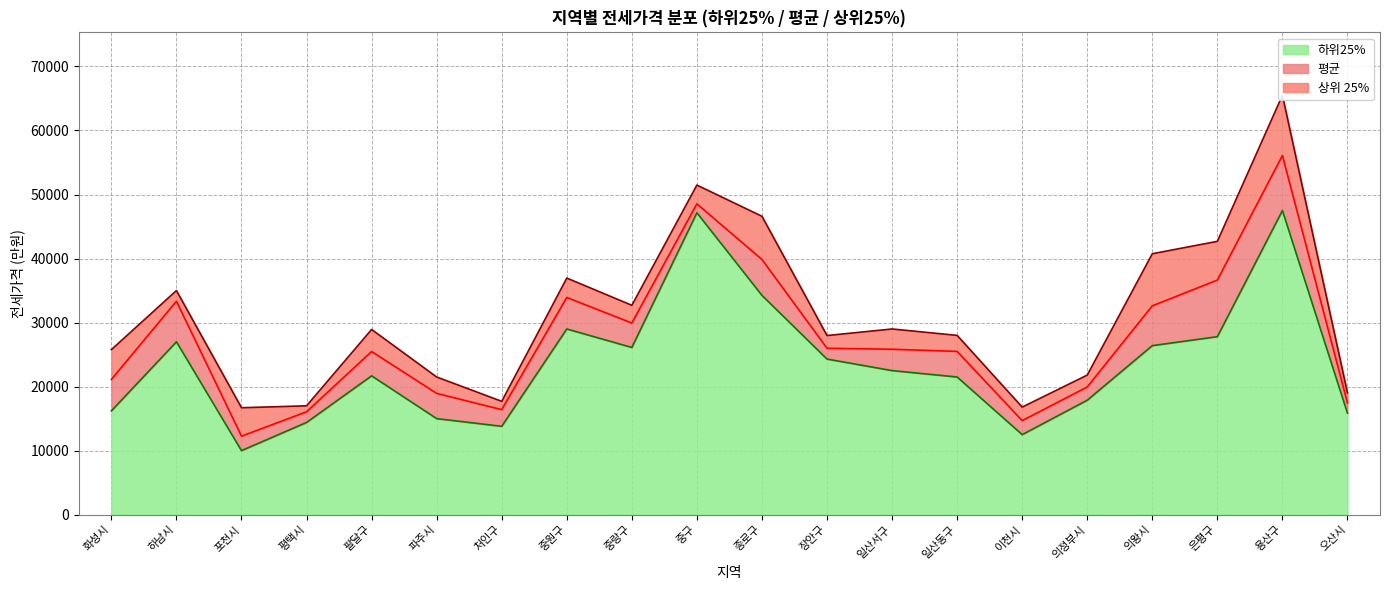

At how many categories does at least one series exceed 39897?

5